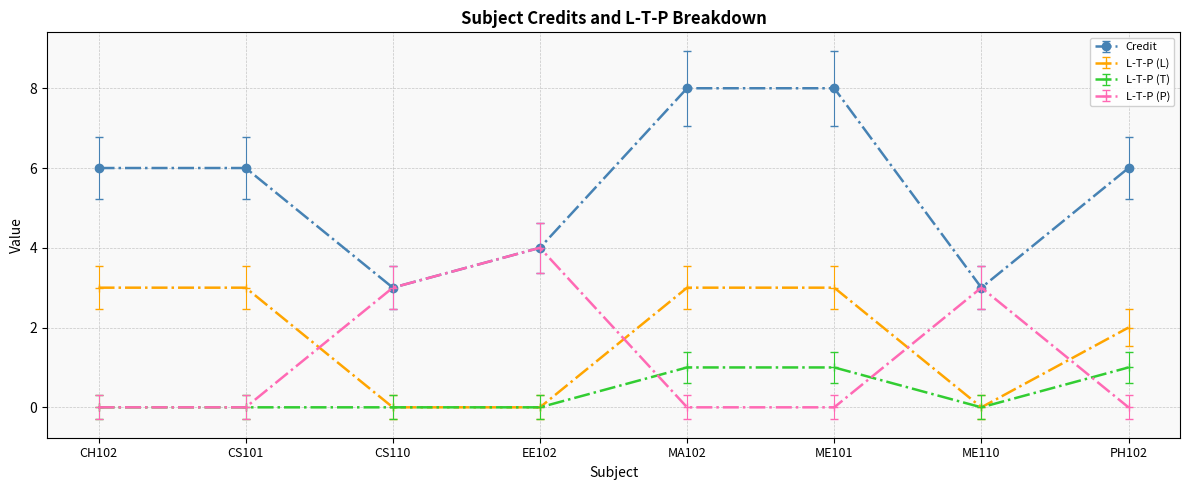

What is the difference between the maximum and minimum values in the L-T-P (L) series?

3